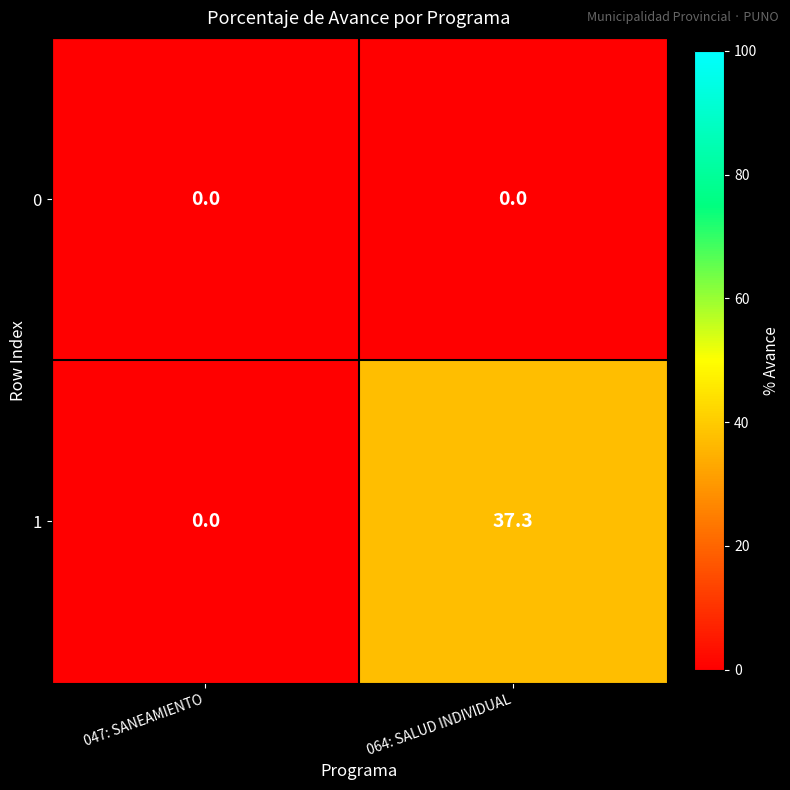

True or false: 1 has a value of 0.0 at 047: SANEAMIENTO.

True